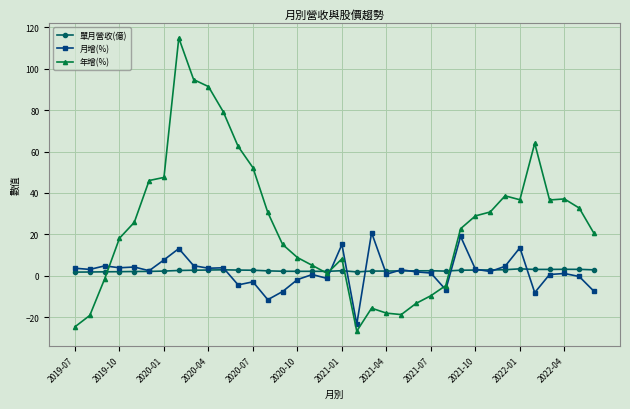

What is the value of the 月增(%) point at the 15th from the left?

-7.7